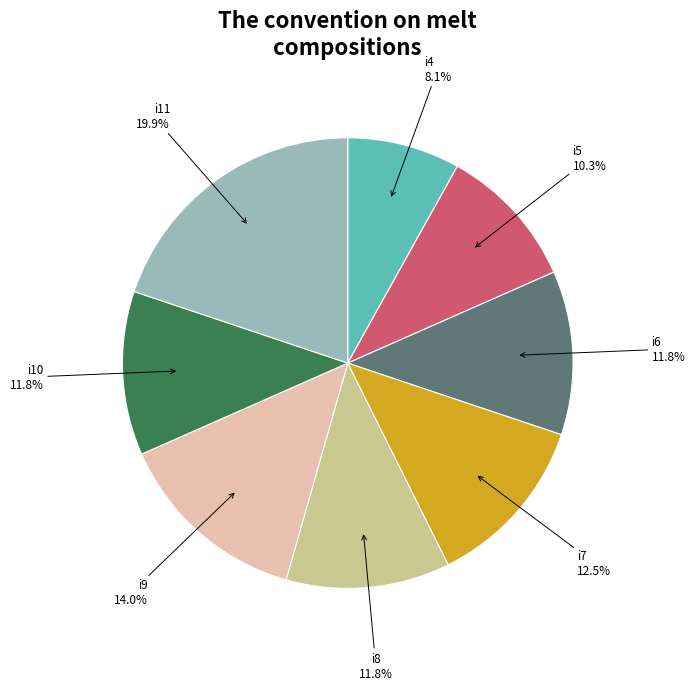

Is there any slice that represents more than half of the pie?

No